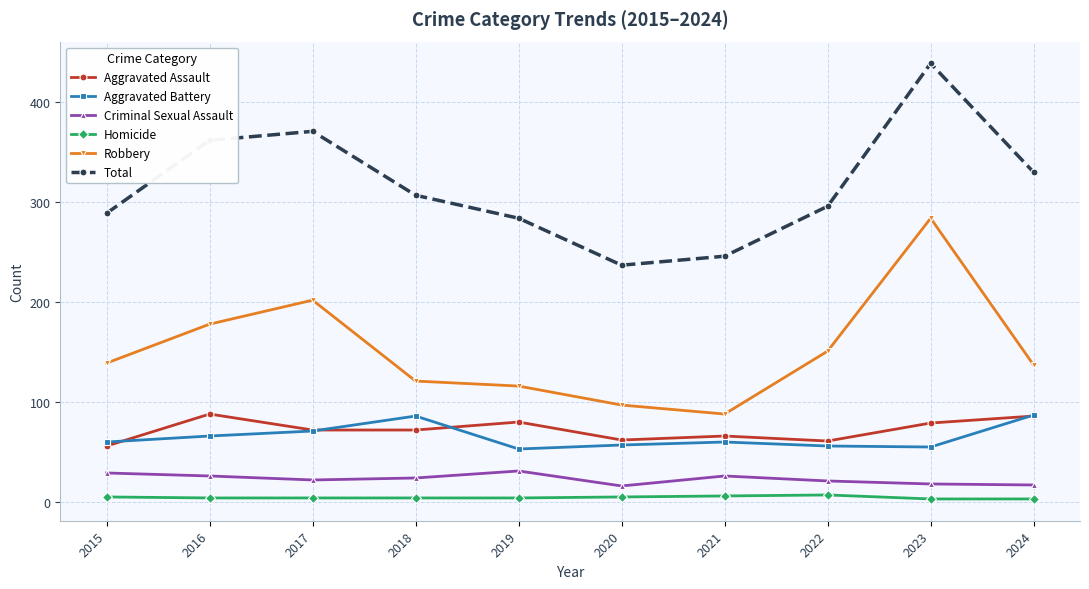

What is the value of the Aggravated Battery point at the 10th from the left?

87